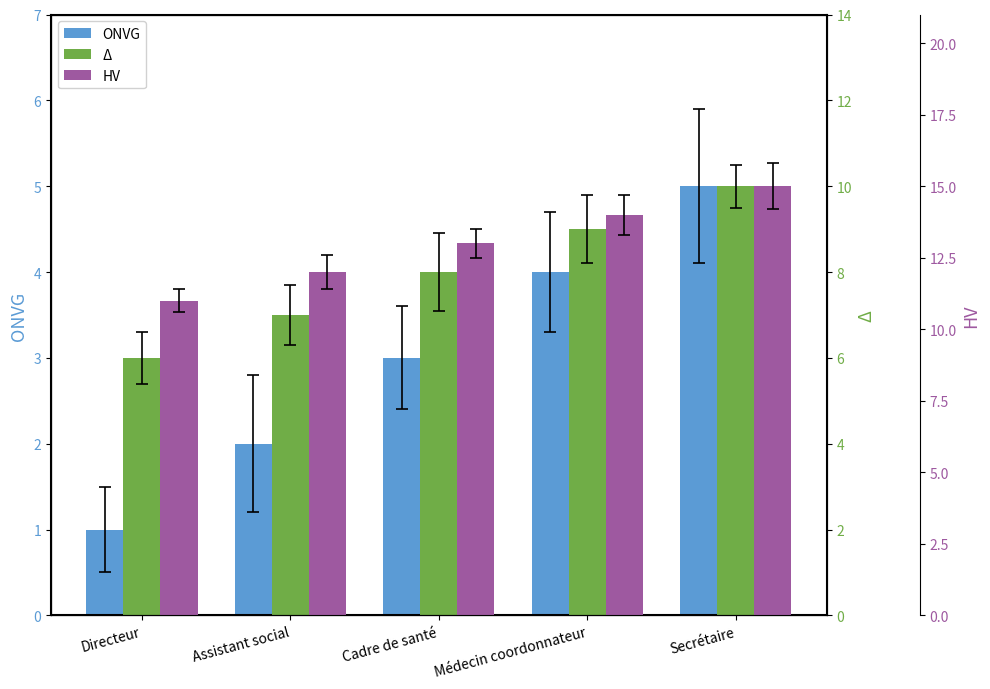

Are the bars horizontal?

No